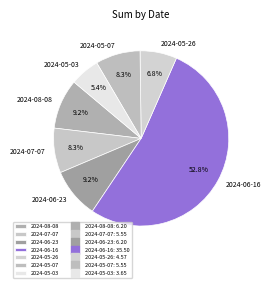

Is there a majority slice in this chart?

Yes